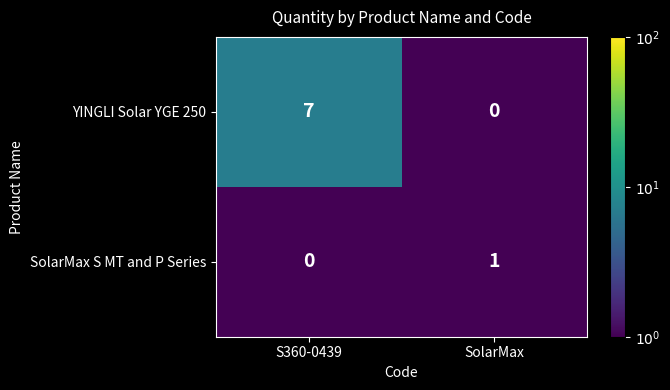

What is the maximum value shown in the chart?

7